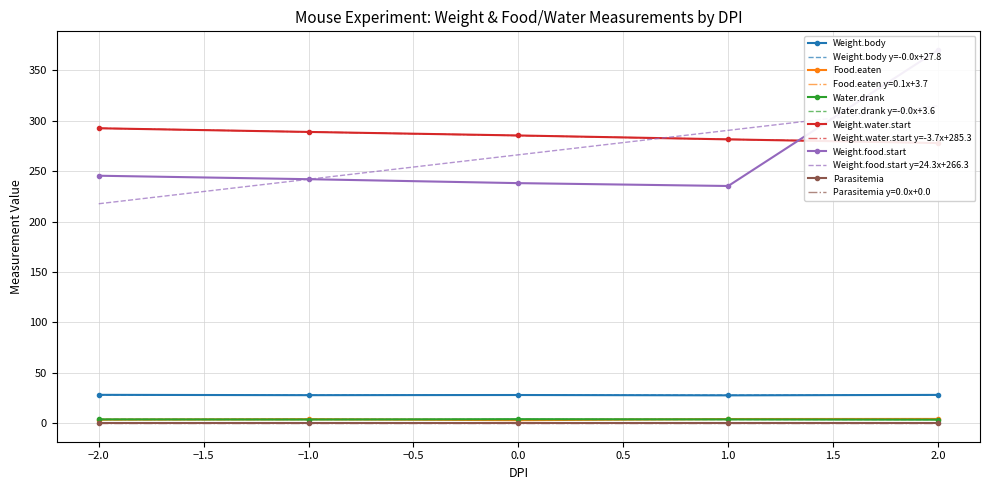

True or false: Weight.body and Food.eaten cross at least once.

False